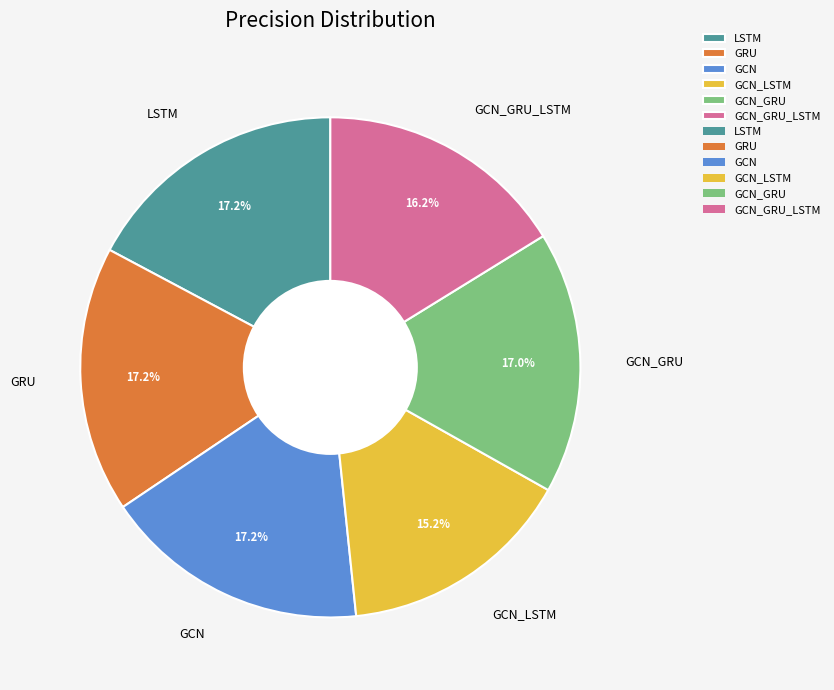

Is it true that GCN is 17% of the pie?

True